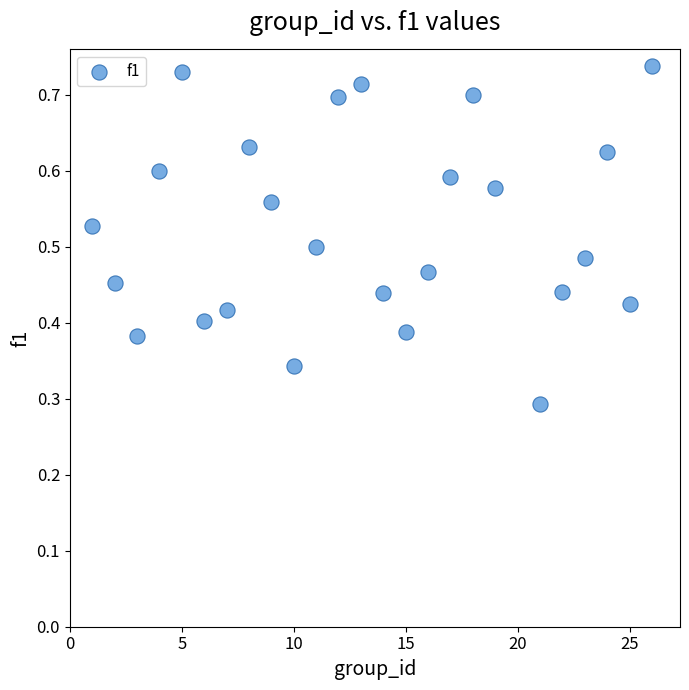

What is the range of X values (max minus min)?

25.0